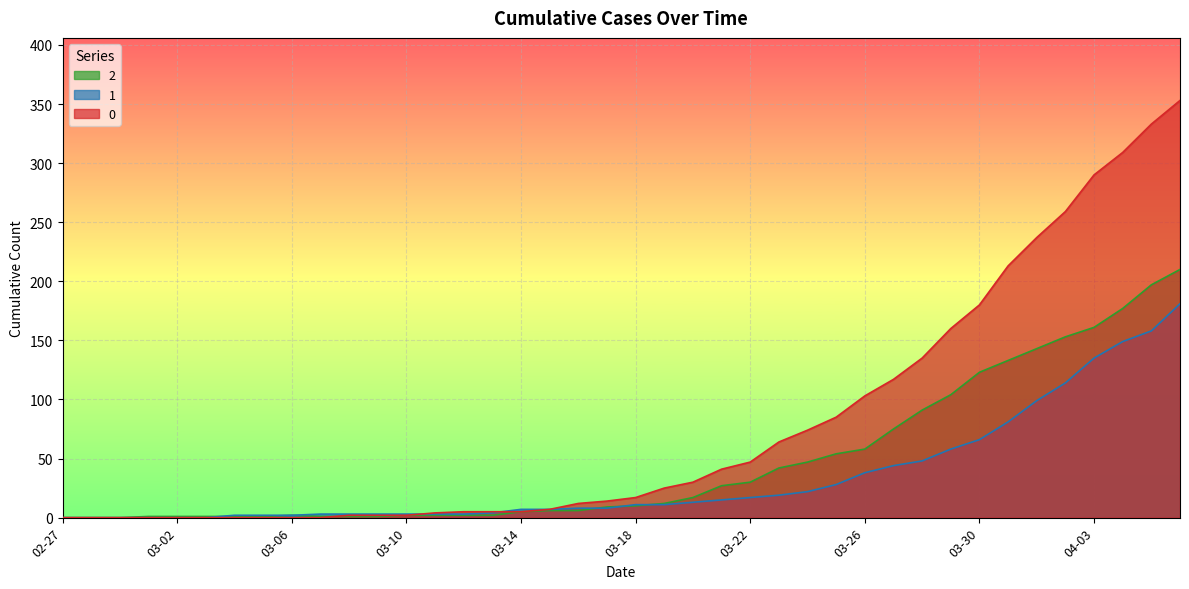

Rank the series by their average value, from lowest to highest.

1, 2, 0